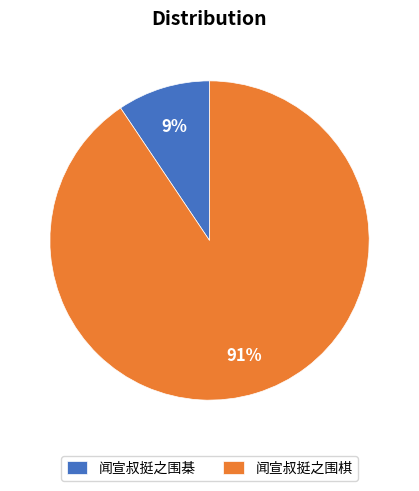

How many segments does this pie chart have?

2